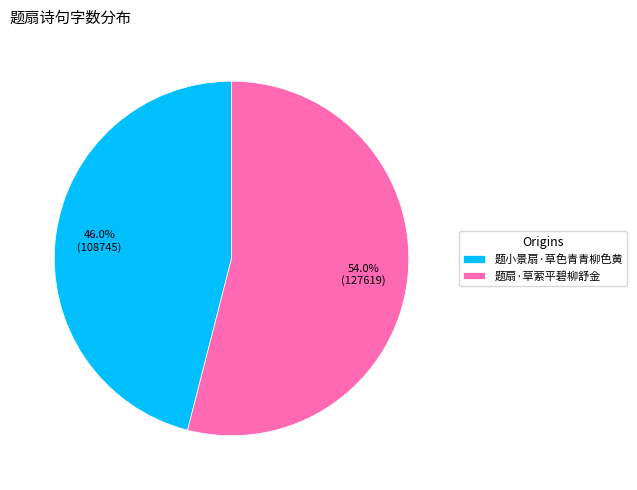

True or false: 题扇·草萦平碧柳舒金 accounts for 46% of the total.

False